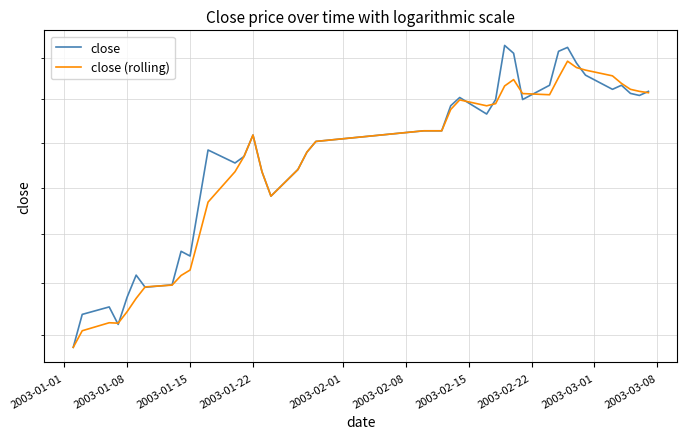

Reading left to right, what are all the values shown in this chart?

close: 2.1	2.1	2.2	2.1	2.2	2.2	2.2	2.2	2.3	2.3	2.4	2.5	2.5	2.5	2.5	2.4	2.4	2.4	2.5	2.5	2.5	2.5	2.5	2.6	2.6	2.6	2.6	2.7	2.7	2.6	2.6	2.7	2.7	2.7	2.7	2.6	2.6	2.6	2.6	2.6
close (rolling): 2.1	2.1	2.1	2.1	2.1	2.2	2.2	2.2	2.2	2.2	2.3	2.4	2.4	2.5	2.5	2.4	2.4	2.4	2.5	2.5	2.5	2.5	2.5	2.6	2.6	2.6	2.6	2.6	2.6	2.6	2.6	2.7	2.7	2.7	2.7	2.7	2.6	2.6	2.6	2.6